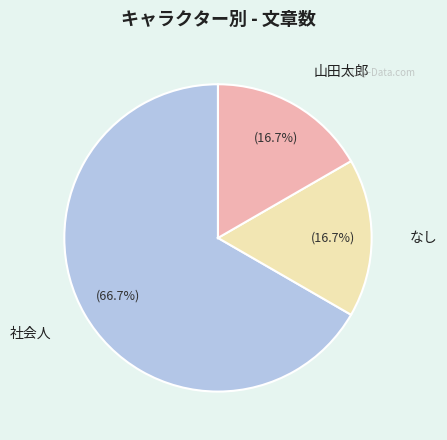

What is the largest slice in the pie chart?

社会人